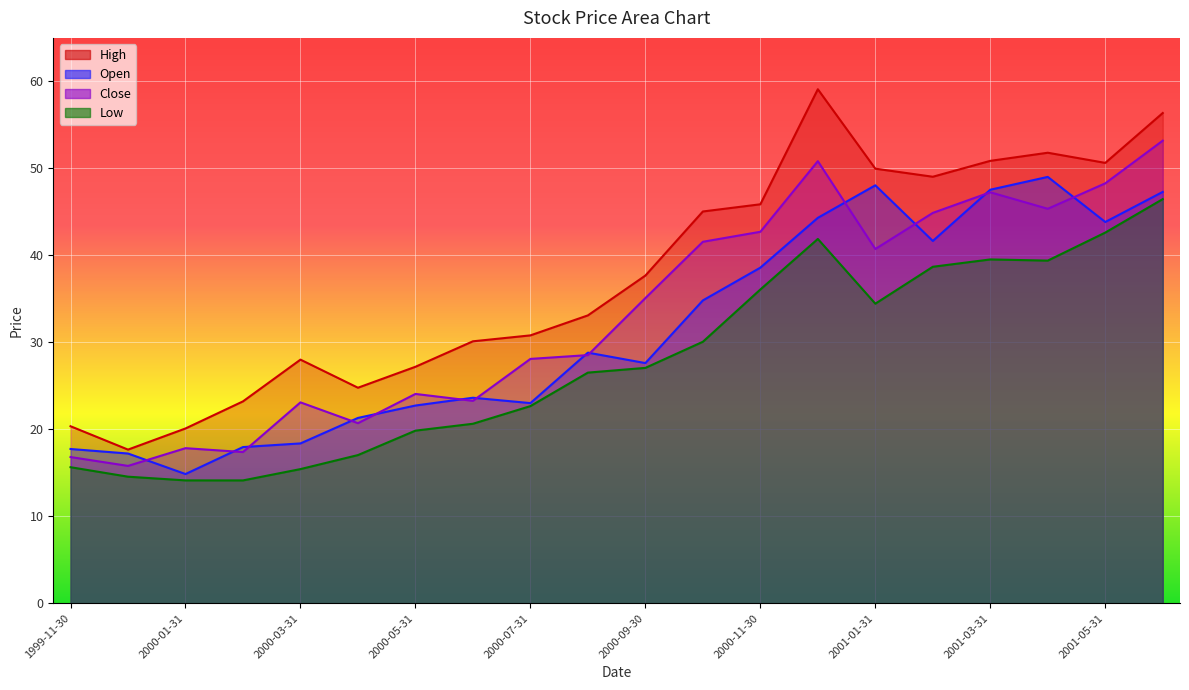

The Close series shows 25.8 at 2001-05-31. True or false?

False